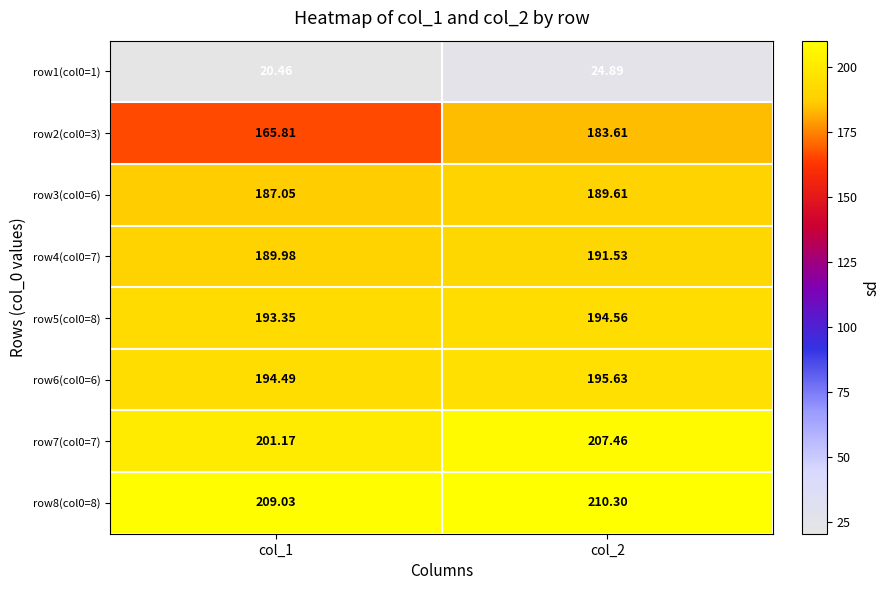

Is the value of row7(col0=7) at col_1 greater than the value of row3(col0=6) at col_2?

Yes